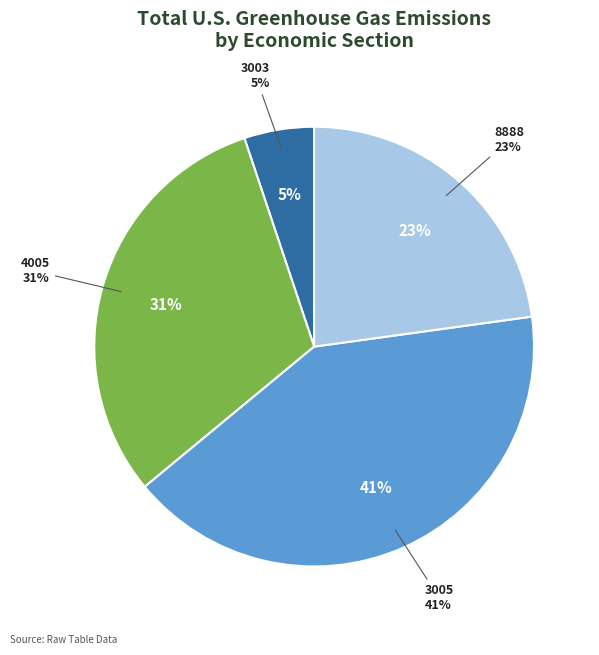

Is there a majority slice in this chart?

No